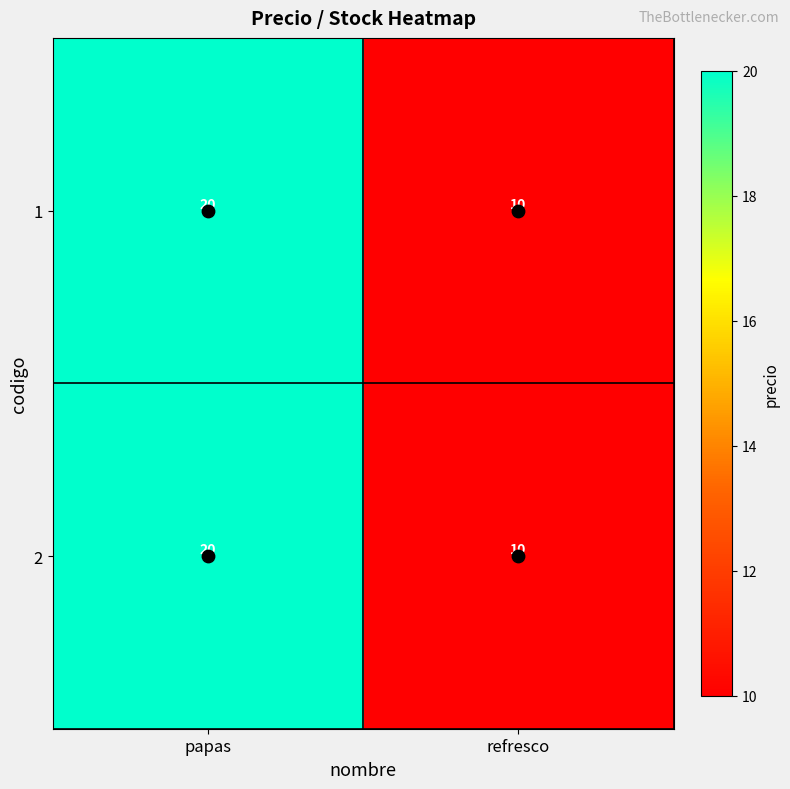

What is the total value across all series at refresco?

20